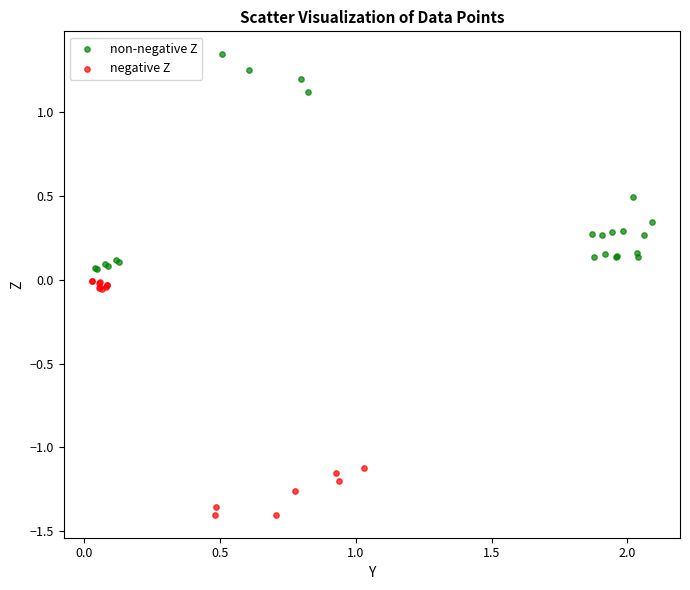

Which series contains the lowest Y value?

negative Z